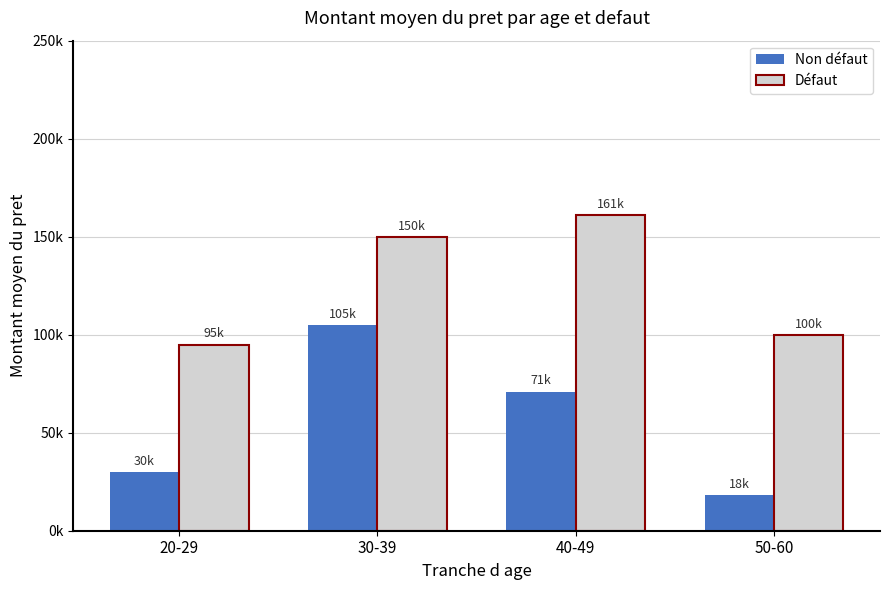

Does the chart contain any negative values?

No